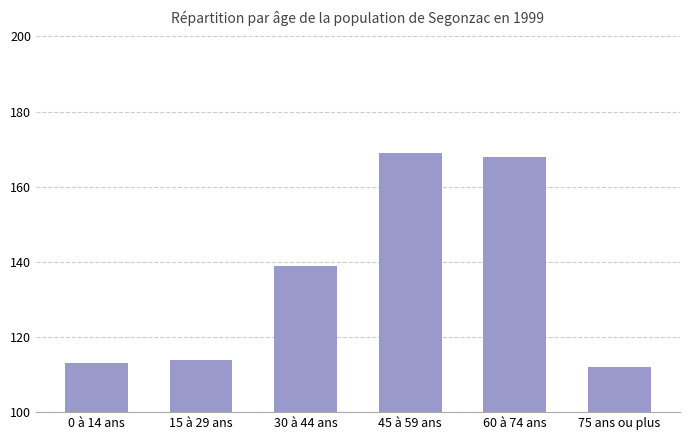

Which label corresponds to the smallest value in the chart?

75 ans ou plus